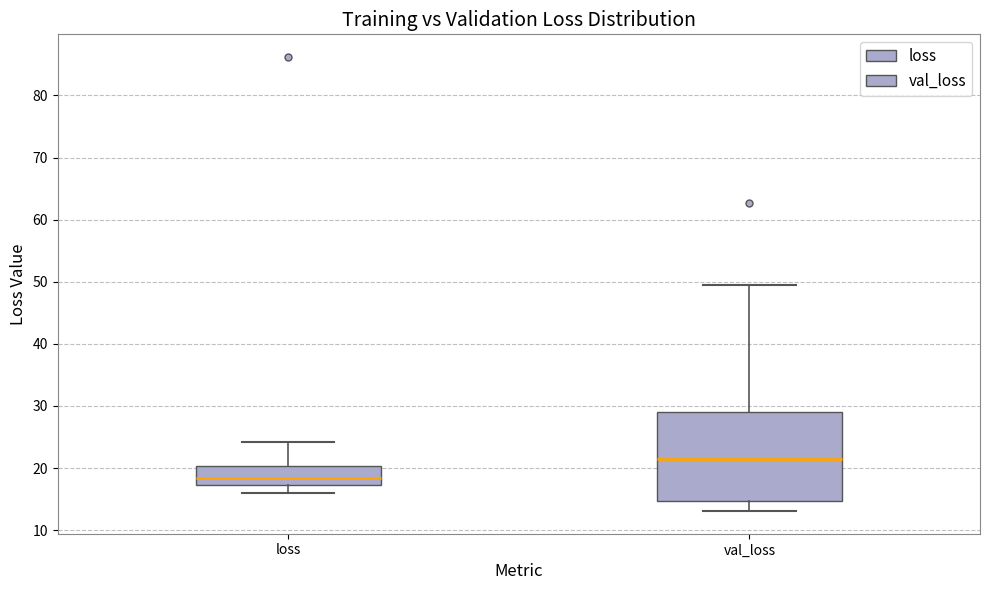

Which box's median line is the lowest?

loss